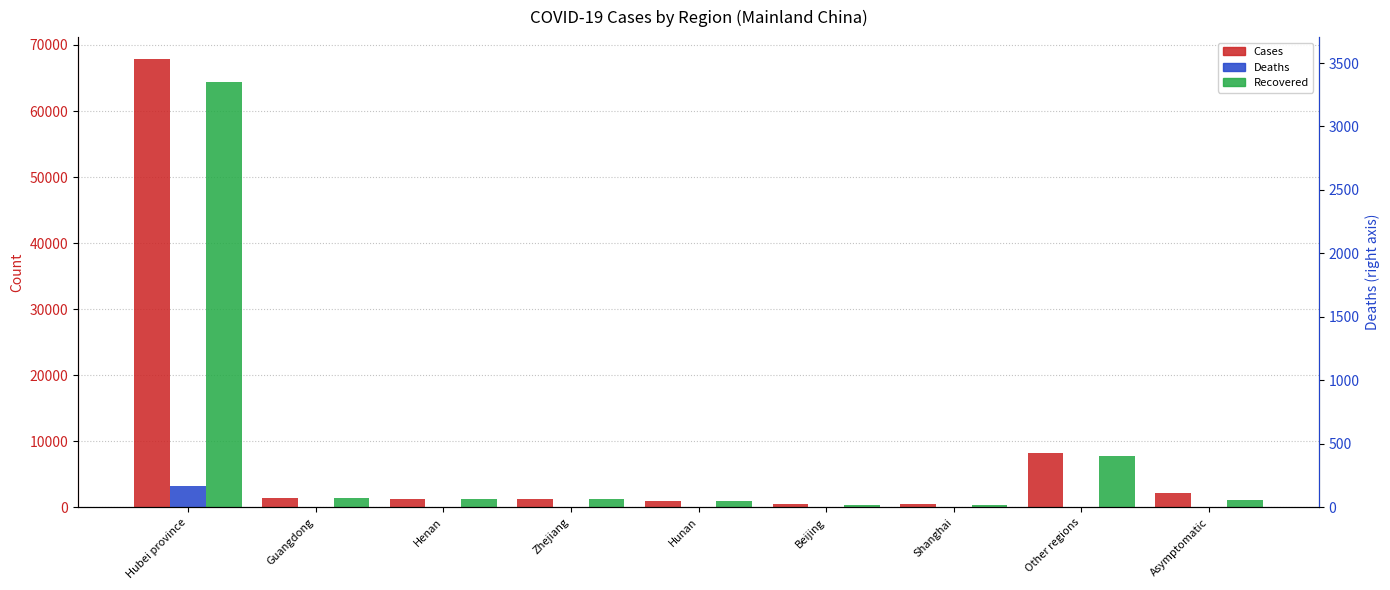

Reading left to right, what are all the values shown in this chart?

Cases: 67803	1462	1276	1257	1018	580	516	8248	2157
Deaths: 3221	8	22	1	4	8	7	70	0
Recovered: 64338	1357	1251	1226	1014	418	341	7718	1093